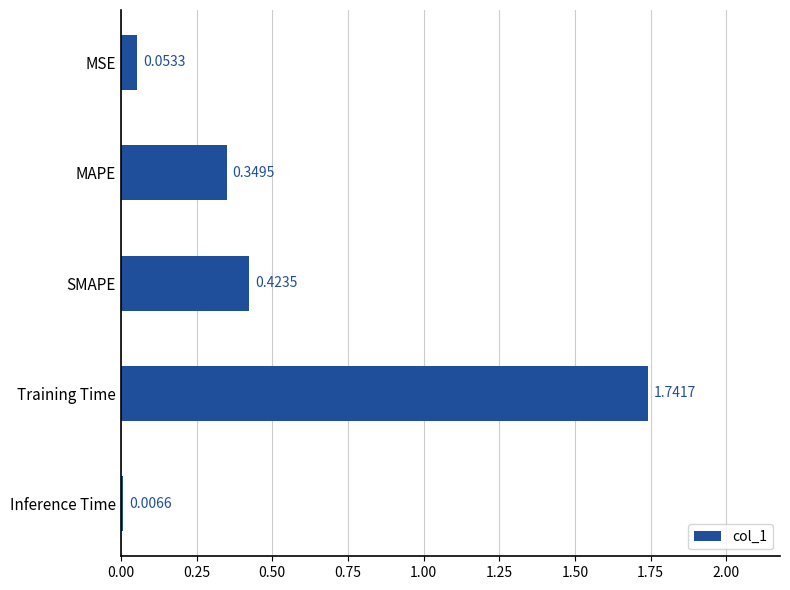

What is the label of the 3rd bar from the bottom?

SMAPE